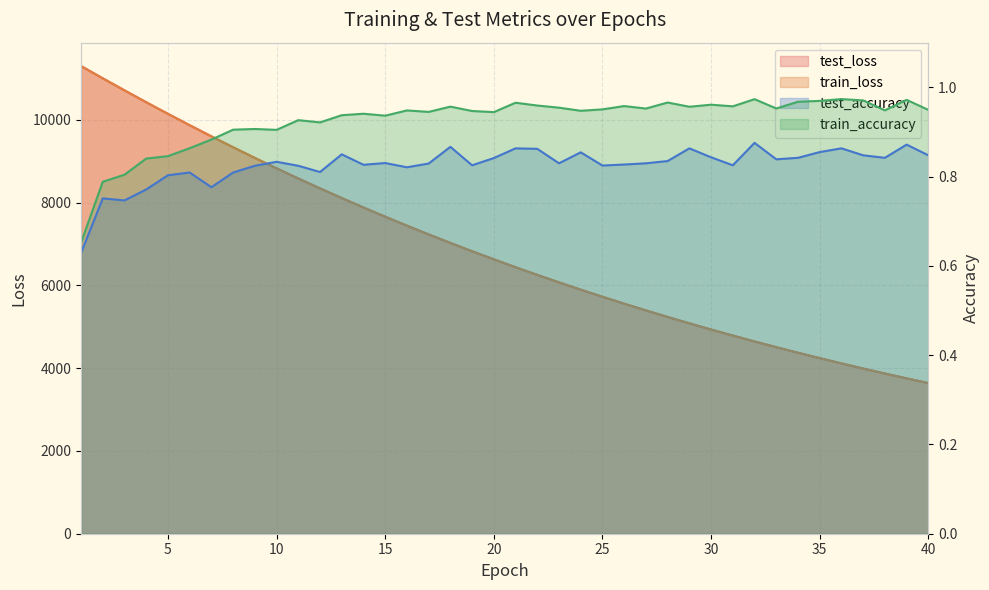

Reading left to right, what are all the values shown in this chart?

test_loss: 1=11298.1	2=11001.4	3=10711.8	4=10424.5	5=10144.0	6=9869.6	7=9600.1	8=9336.4	9=9079.3	10=8828.4	11=8582.4	12=8343.3	13=8109.5	14=7881.9	15=7659.4	16=7442.7	17=7231.6	18=7025.3	19=6824.9	20=6629.3	21=6438.6	22=6253.0	23=6072.4	24=5896.3	25=5725.0	26=5557.9	27=5395.5	28=5237.0	29=5083.1	30=4933.1	31=4787.5	32=4645.2	33=4507.2	34=4372.5	35=4241.8	36=4114.5	37=3990.8	38=3870.5	39=3753.1	40=3639.2
train_loss: 1=11298.5	2=11000.9	3=10710.8	4=10423.4	5=10142.8	6=9868.1	7=9598.5	8=9335.0	9=9077.8	10=8826.7	11=8581.1	12=8341.7	13=8108.0	14=7880.3	15=7658.1	16=7441.3	17=7230.1	18=7024.1	19=6823.5	20=6628.0	21=6437.4	22=6251.9	23=6071.2	24=5895.3	25=5723.8	26=5556.9	27=5394.4	28=5236.1	29=5082.2	30=4932.3	31=4786.5	32=4644.5	33=4506.4	34=4371.9	35=4241.2	36=4113.9	37=3990.1	38=3869.8	39=3752.5	40=3638.7
test_accuracy: 1=0.6	2=0.8	3=0.7	4=0.8	5=0.8	6=0.8	7=0.8	8=0.8	9=0.8	10=0.8	11=0.8	12=0.8	13=0.8	14=0.8	15=0.8	16=0.8	17=0.8	18=0.9	19=0.8	20=0.8	21=0.9	22=0.9	23=0.8	24=0.9	25=0.8	26=0.8	27=0.8	28=0.8	29=0.9	30=0.8	31=0.8	32=0.9	33=0.8	34=0.8	35=0.9	36=0.9	37=0.8	38=0.8	39=0.9	40=0.8
train_accuracy: 1=0.7	2=0.8	3=0.8	4=0.8	5=0.8	6=0.9	7=0.9	8=0.9	9=0.9	10=0.9	11=0.9	12=0.9	13=0.9	14=0.9	15=0.9	16=0.9	17=0.9	18=1.0	19=0.9	20=0.9	21=1.0	22=1.0	23=1.0	24=0.9	25=1.0	26=1.0	27=1.0	28=1.0	29=1.0	30=1.0	31=1.0	32=1.0	33=1.0	34=1.0	35=1.0	36=1.0	37=1.0	38=0.9	39=1.0	40=0.9